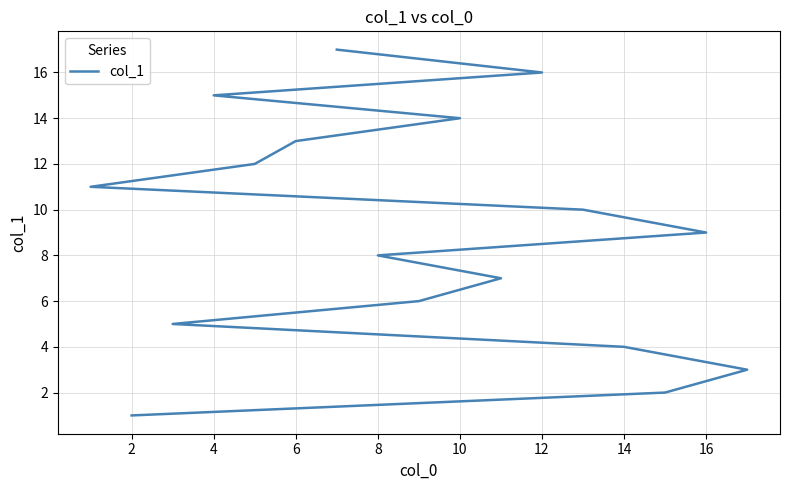

What is the minimum value shown in the chart?

1